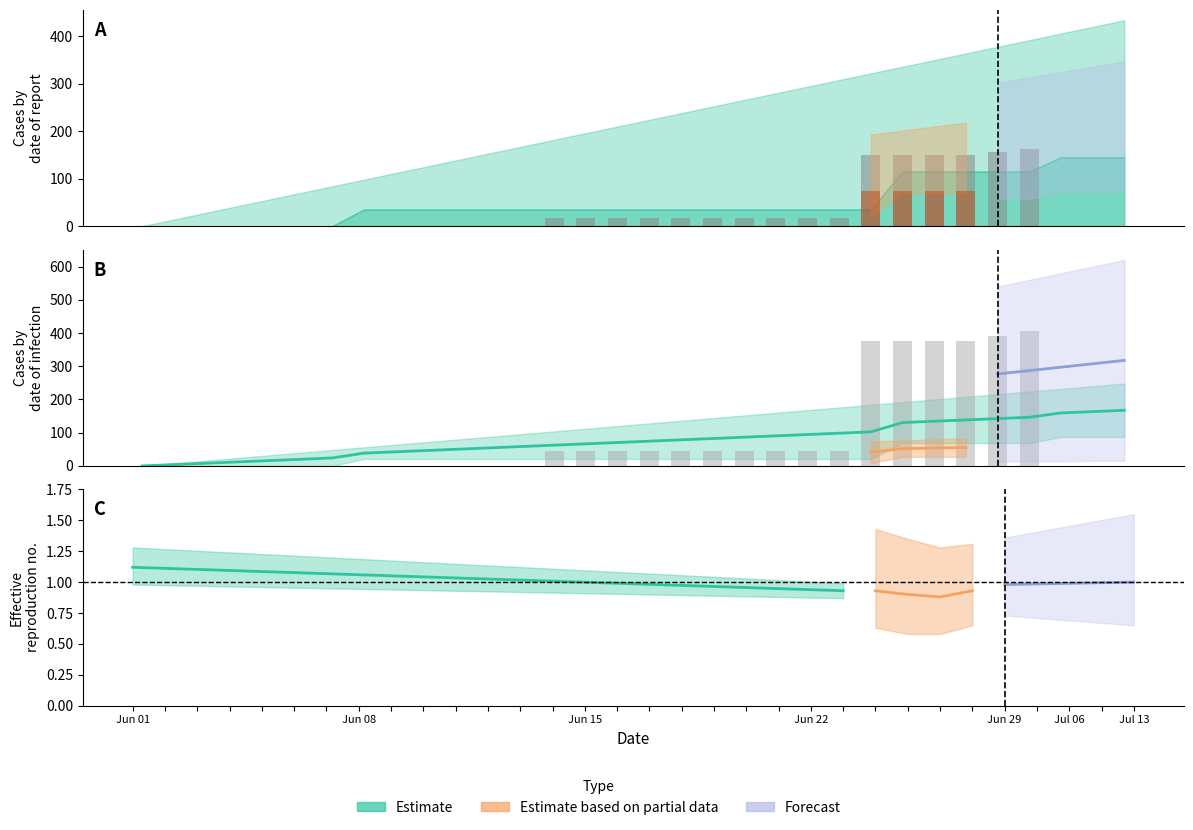

What is the label of the 18th bar from the right?

14